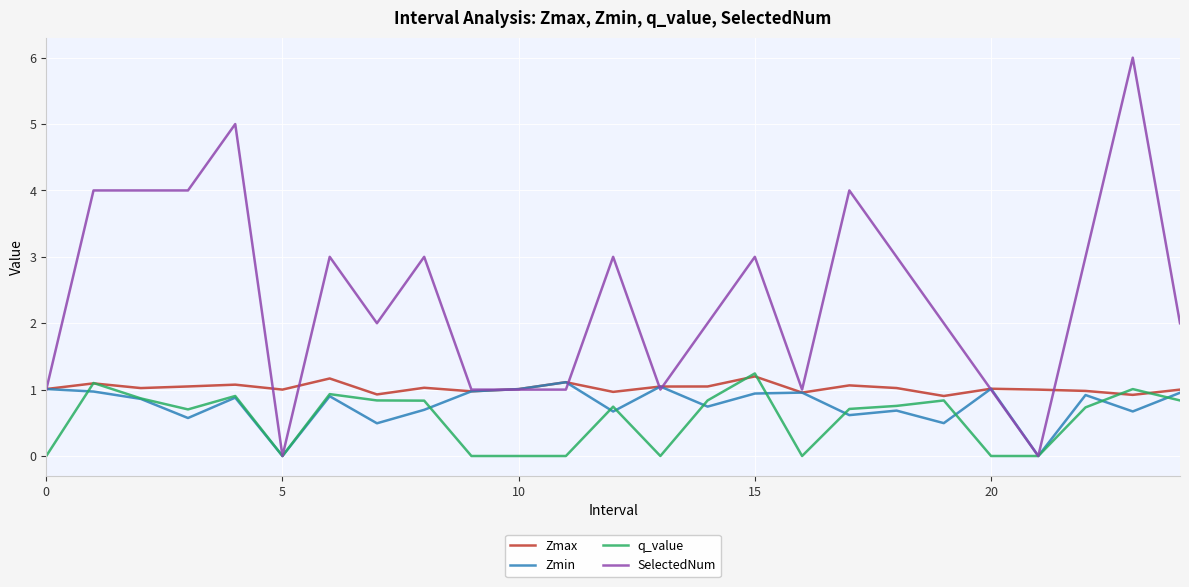

What is the sum of all Zmin values?

19.2